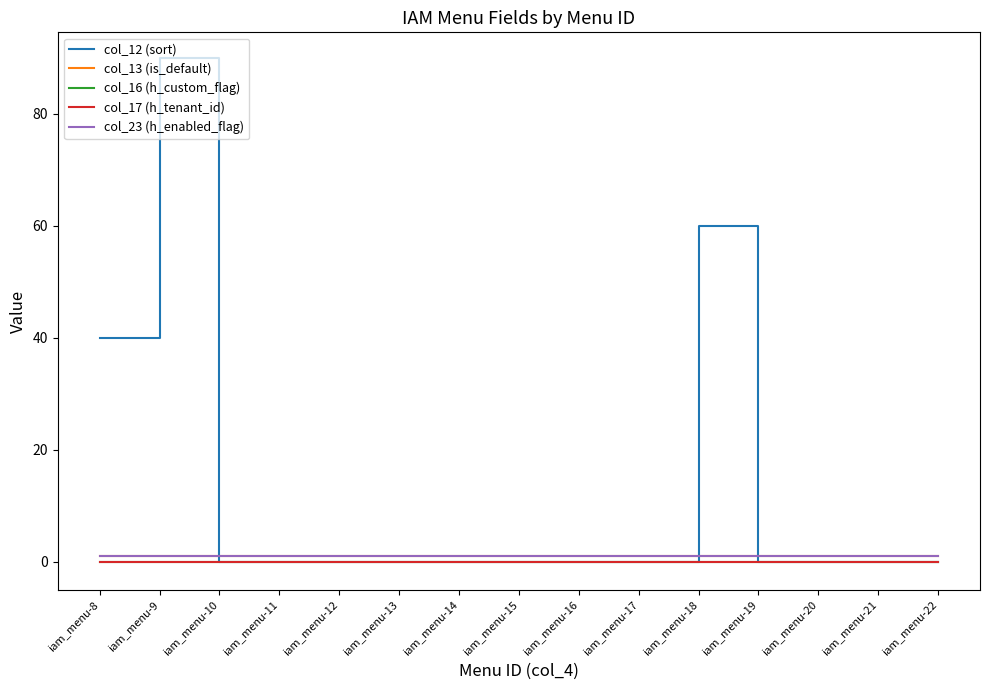

Is it true that col_16 (h_custom_flag) equals 0 at iam_menu-9?

True